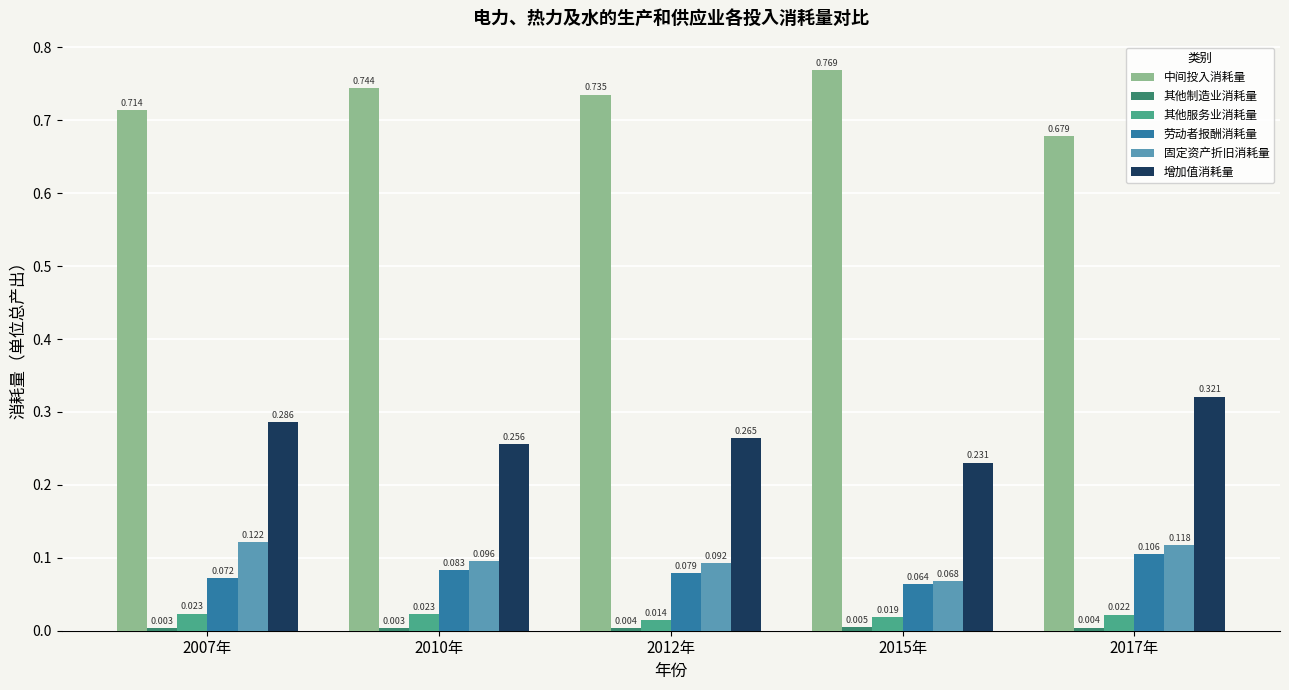

Is the value of 增加值消耗量 at 2017年 greater than the value of 固定资产折旧消耗量 at 2007年?

Yes